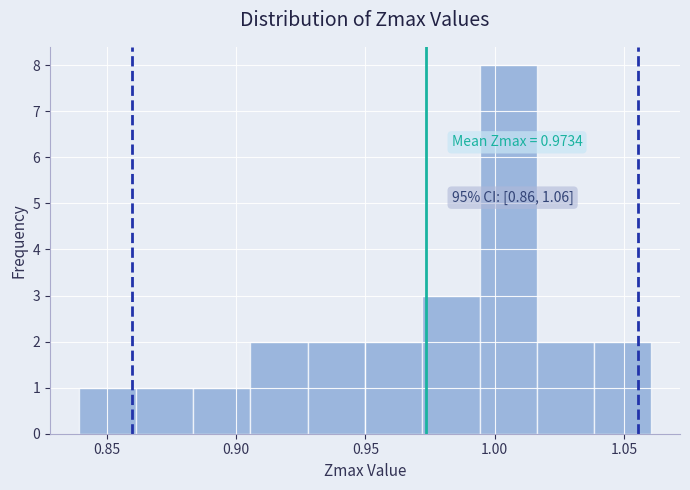

Which range on the x-axis has the tallest bar?

0.995 to 1.015